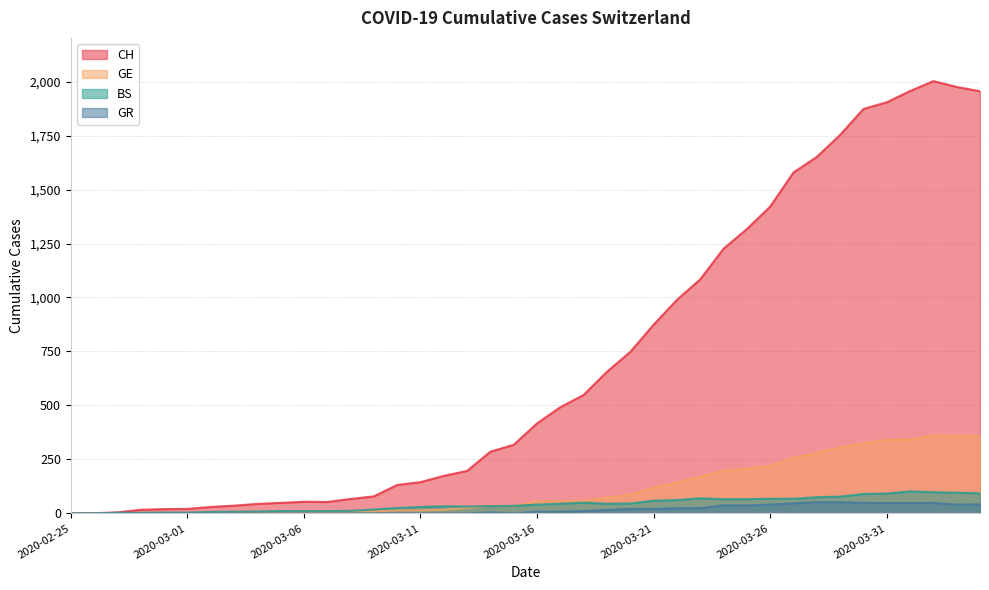

Reading right to left, transcribe all the data shown in this chart.

CH: 2020-04-04=1955	2020-04-03=1975	2020-04-02=2002	2020-04-01=1956	2020-03-31=1904	2020-03-30=1873	2020-03-29=1753	2020-03-28=1651	2020-03-27=1579	2020-03-26=1421	2020-03-25=1317	2020-03-24=1226	2020-03-23=1084	2020-03-22=989	2020-03-21=874	2020-03-20=748	2020-03-19=656	2020-03-18=549	2020-03-17=492	2020-03-16=417	2020-03-15=318	2020-03-14=286	2020-03-13=197	2020-03-12=174	2020-03-11=145	2020-03-10=132	2020-03-09=79	2020-03-08=67	2020-03-07=53	2020-03-06=54	2020-03-05=49	2020-03-04=44	2020-03-03=36	2020-03-02=30	2020-03-01=21	2020-02-29=20	2020-02-28=17	2020-02-27=5	2020-02-26=1	2020-02-25=0
GE: 2020-04-04=360	2020-04-03=359	2020-04-02=362	2020-04-01=342	2020-03-31=341	2020-03-30=325	2020-03-29=306	2020-03-28=280	2020-03-27=259	2020-03-26=220	2020-03-25=208	2020-03-24=197	2020-03-23=171	2020-03-22=143	2020-03-21=120	2020-03-20=87	2020-03-19=73	2020-03-18=58	2020-03-17=56	2020-03-16=56	2020-03-15=34	2020-03-14=35	2020-03-13=26	2020-03-12=17	2020-03-11=14	2020-03-10=14	2020-03-09=10	2020-03-08=9	2020-03-07=7	2020-03-06=7	2020-03-05=5	2020-03-04=4	2020-03-03=4	2020-03-02=3	2020-03-01=3	2020-02-29=3	2020-02-28=2	2020-02-27=1	2020-02-26=1	2020-02-25=0
BS: 2020-04-04=93	2020-04-03=96	2020-04-02=98	2020-04-01=102	2020-03-31=92	2020-03-30=90	2020-03-29=78	2020-03-28=75	2020-03-27=68	2020-03-26=68	2020-03-25=66	2020-03-24=66	2020-03-23=70	2020-03-22=62	2020-03-21=59	2020-03-20=46	2020-03-19=45	2020-03-18=50	2020-03-17=45	2020-03-16=41	2020-03-15=35	2020-03-14=34	2020-03-13=32	2020-03-12=33	2020-03-11=30	2020-03-10=25	2020-03-09=18	2020-03-08=12	2020-03-07=11	2020-03-06=11	2020-03-05=11	2020-03-04=9	2020-03-03=8	2020-03-02=7	2020-03-01=4	2020-02-29=4	2020-02-28=3	2020-02-27=3	2020-02-26=0	2020-02-25=0
GR: 2020-04-04=42	2020-04-03=41	2020-04-02=49	2020-04-01=48	2020-03-31=48	2020-03-30=49	2020-03-29=52	2020-03-28=52	2020-03-27=47	2020-03-26=41	2020-03-25=37	2020-03-24=38	2020-03-23=24	2020-03-22=24	2020-03-21=21	2020-03-20=21	2020-03-19=16	2020-03-18=11	2020-03-17=8	2020-03-16=8	2020-03-15=0	2020-03-14=5	2020-03-13=0	2020-03-12=0	2020-03-11=0	2020-03-10=0	2020-03-09=0	2020-03-08=0	2020-03-07=0	2020-03-06=0	2020-03-05=0	2020-03-04=0	2020-03-03=0	2020-03-02=0	2020-03-01=0	2020-02-29=0	2020-02-28=0	2020-02-27=0	2020-02-26=0	2020-02-25=0